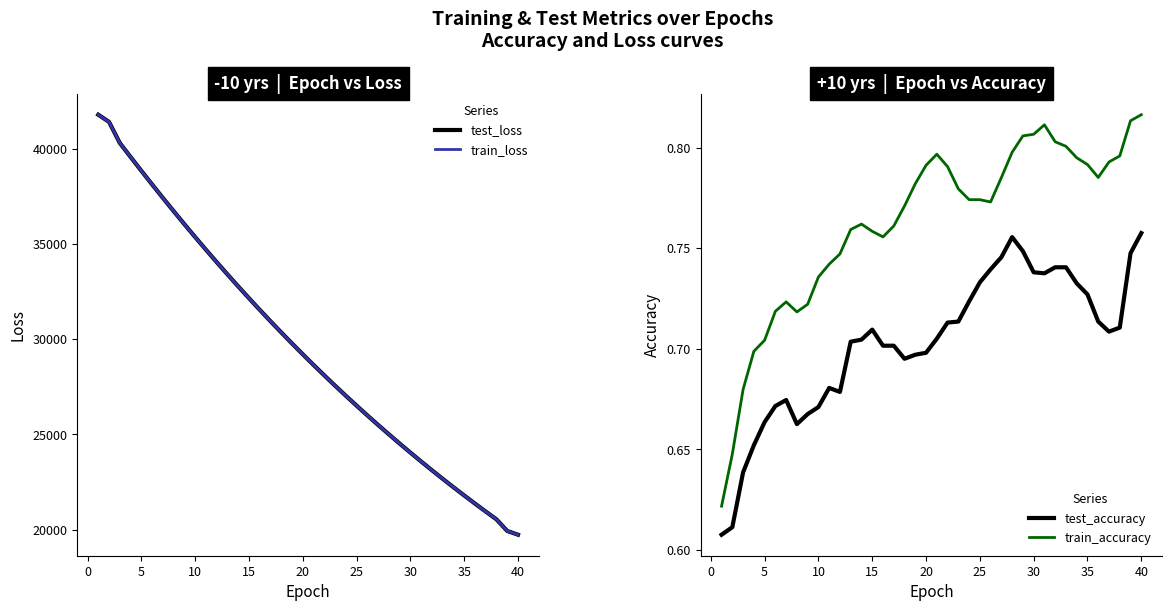

True or false: train_loss and test_loss intersect in this chart.

False